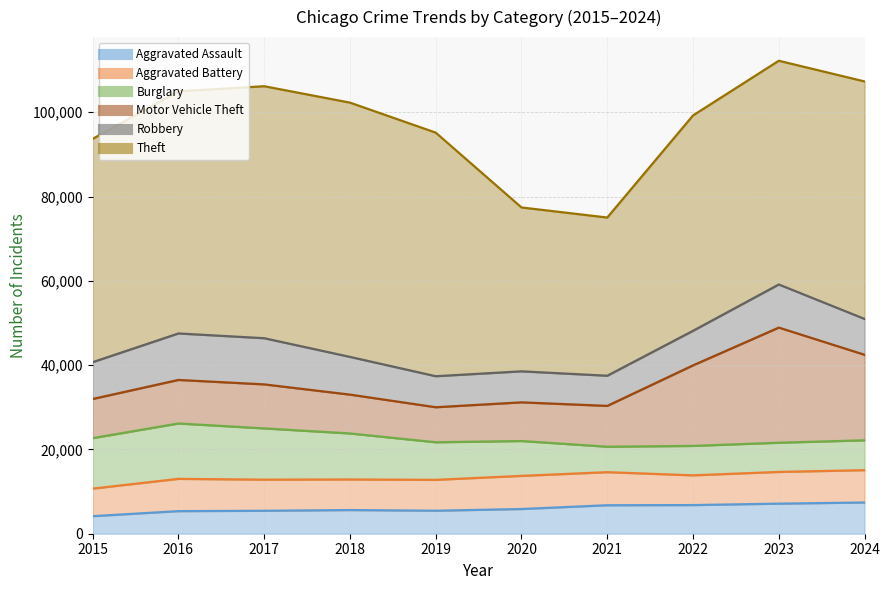

Reading left to right, what are all the values shown in this chart?

Aggravated Assault: 4163	5361	5447	5617	5459	5862	6759	6795	7137	7408
Aggravated Battery: 6540	7657	7384	7256	7325	7864	7844	7060	7525	7675
Burglary: 11980	13144	12156	10917	8917	8270	6044	6981	6930	7085
Motor Vehicle Theft: 9289	10328	10447	9218	8311	9177	9685	19112	27319	20294
Robbery: 8735	11031	10957	8952	7359	7360	7155	8203	10231	8504
Theft: 52983	57448	59792	60331	57802	38884	37535	51099	53085	56349